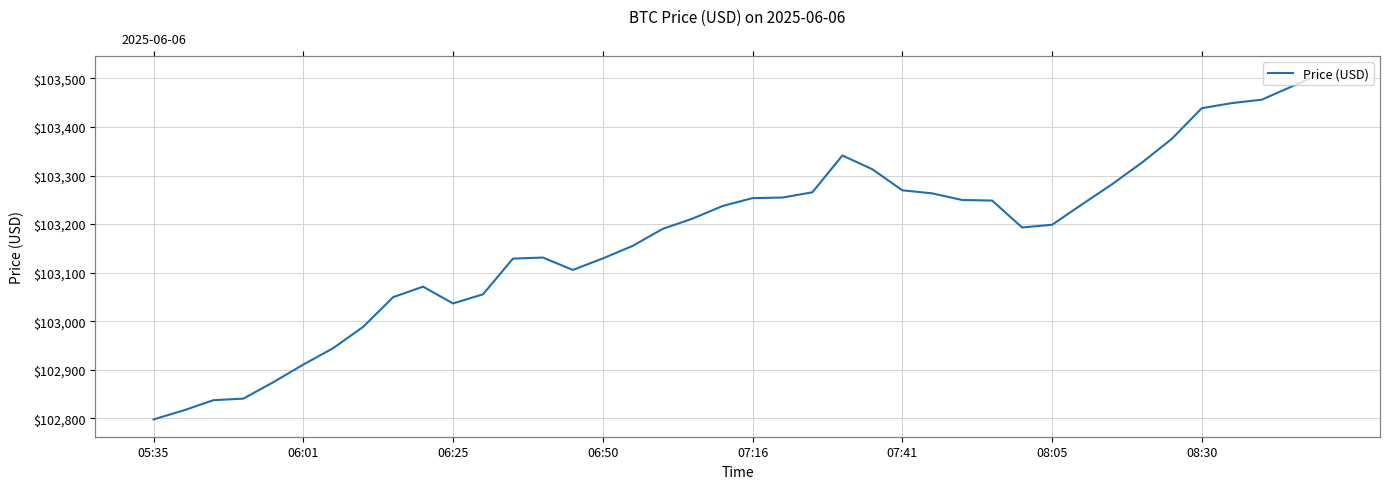

What is the greatest value displayed?

103510.8